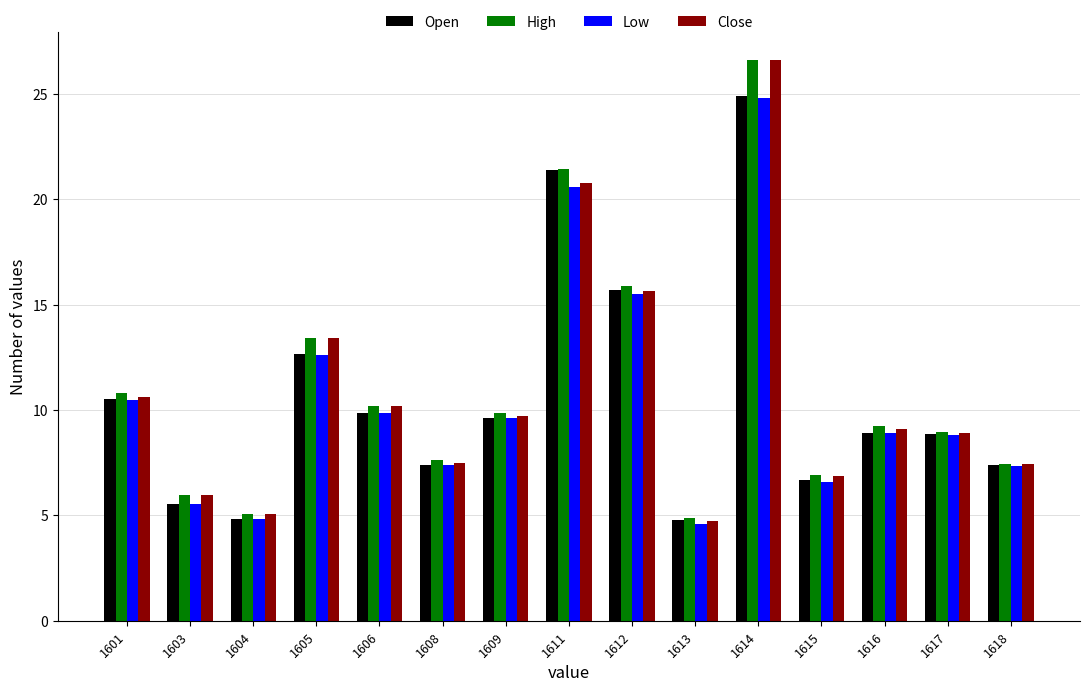

Is the value of Open at 1606 greater than the value of Close at 1613?

Yes